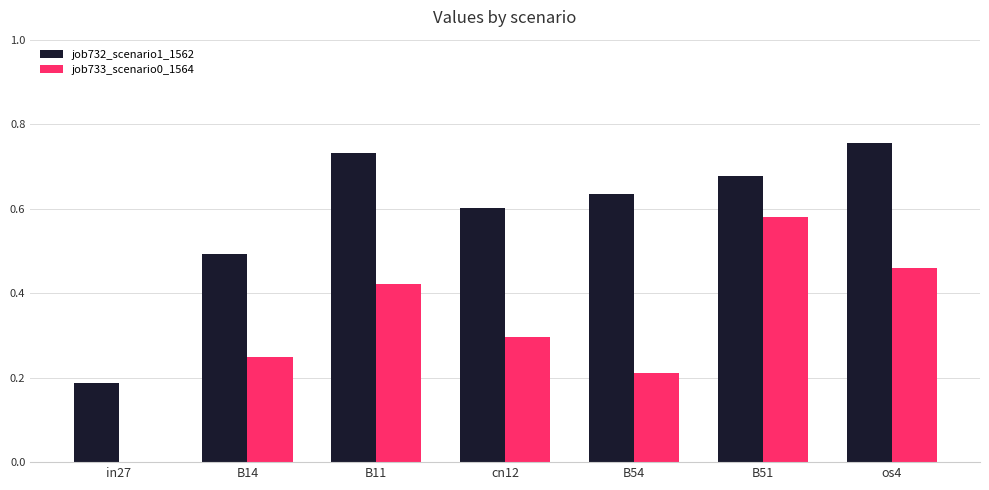

What is the spread (max minus min) of values at cn12?

0.3